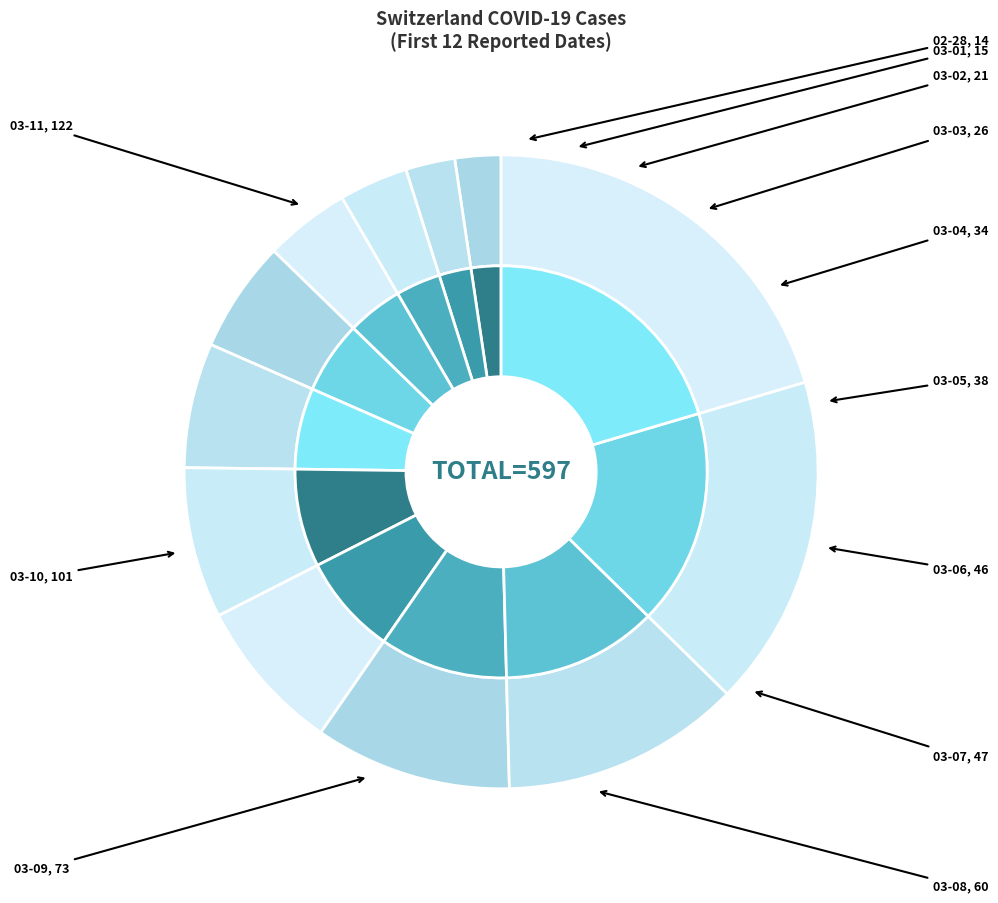

To the nearest percent, what portion does 2020-03-10 represent?

17%